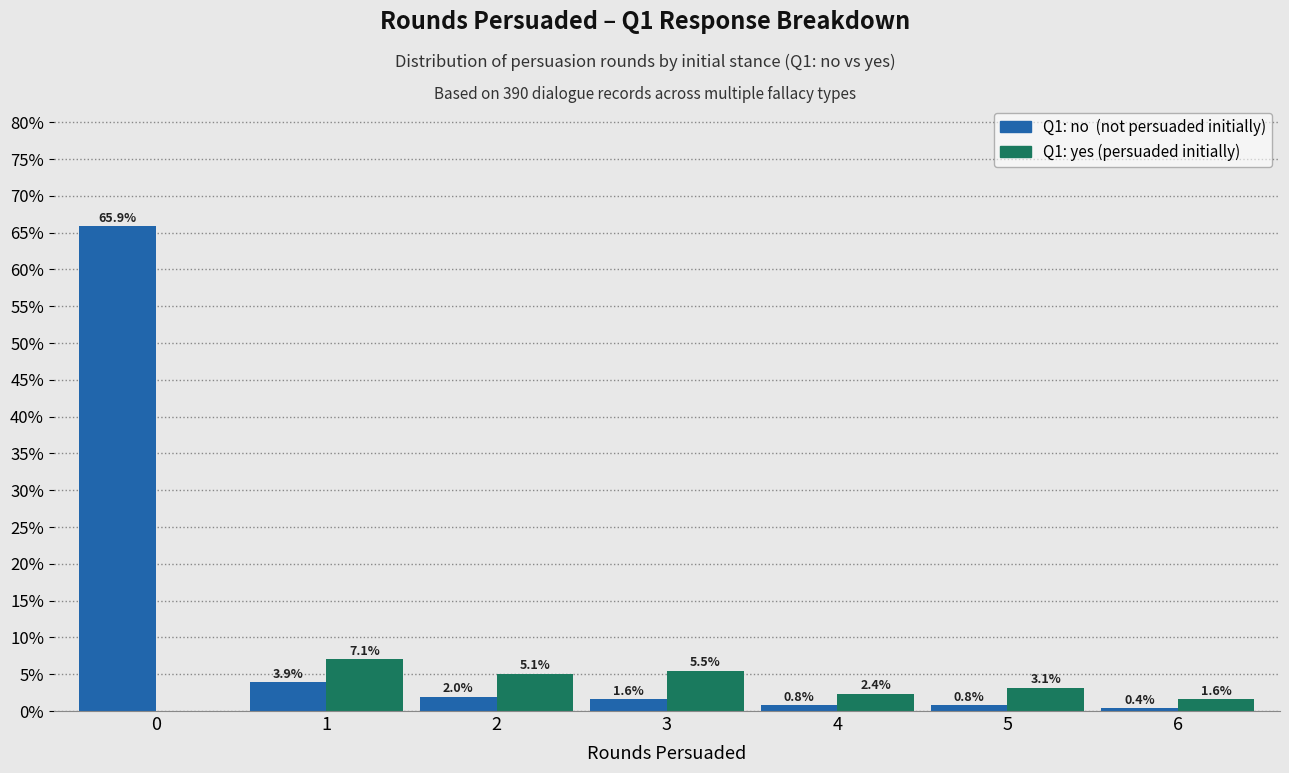

How many groups of bars are there?

7